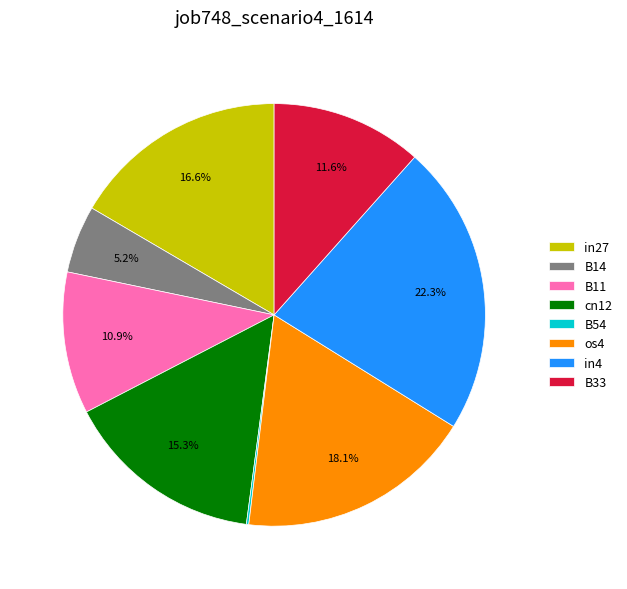

To the nearest percent, what portion does B14 represent?

5%